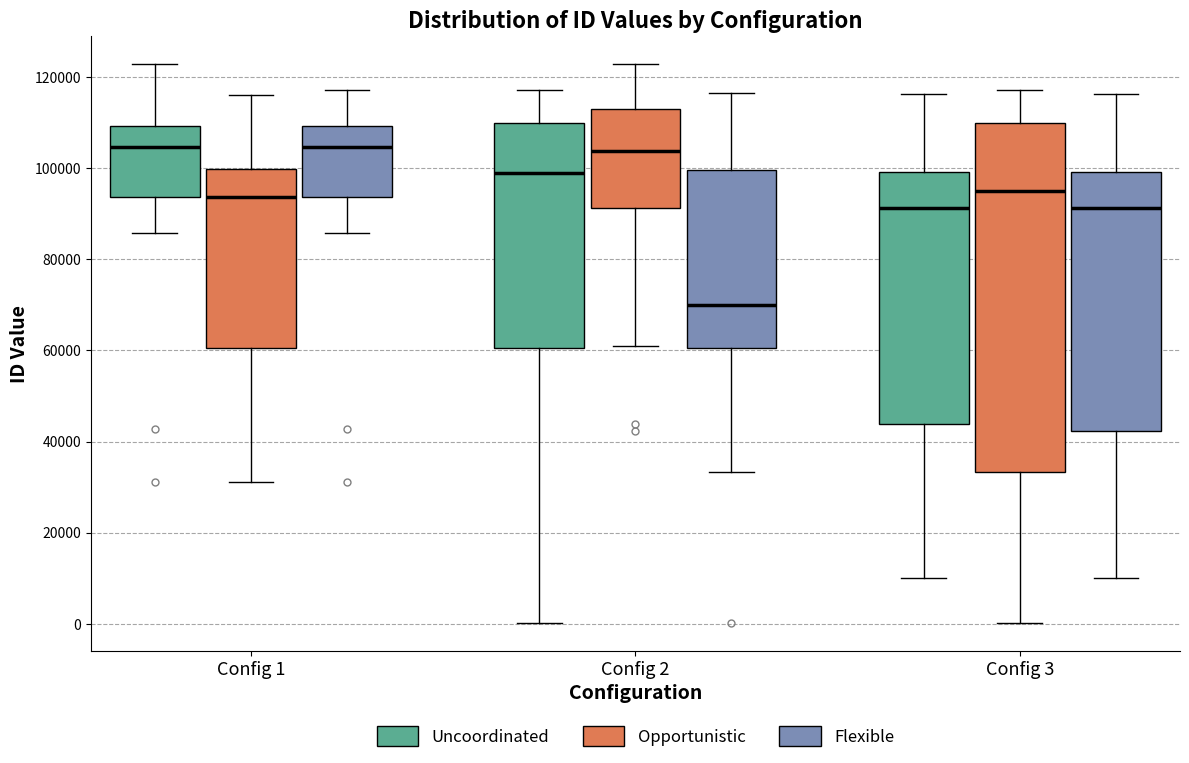

Reading left to right, transcribe this box plot: for each box, give where its median line is, the range the box spans, and where its two whiskers end, as read against the y-axis. The values are not printed on the chart, so give them approximately, as read against the axis.

Config 1 (Uncoordinated): median 104000, box 94000 to 110000, whiskers 86000 to 122000
Config 1 (Opportunistic): median 94000, box 60000 to 100000, whiskers 32000 to 116000
Config 1 (Flexible): median 104000, box 94000 to 110000, whiskers 86000 to 118000
Config 2 (Uncoordinated): median 98000, box 60000 to 110000, whiskers 0 to 118000
Config 2 (Opportunistic): median 104000, box 92000 to 112000, whiskers 60000 to 122000
Config 2 (Flexible): median 70000, box 60000 to 100000, whiskers 34000 to 116000
Config 3 (Uncoordinated): median 92000, box 44000 to 100000, whiskers 10000 to 116000
Config 3 (Opportunistic): median 96000, box 34000 to 110000, whiskers 0 to 118000
Config 3 (Flexible): median 92000, box 42000 to 100000, whiskers 10000 to 116000